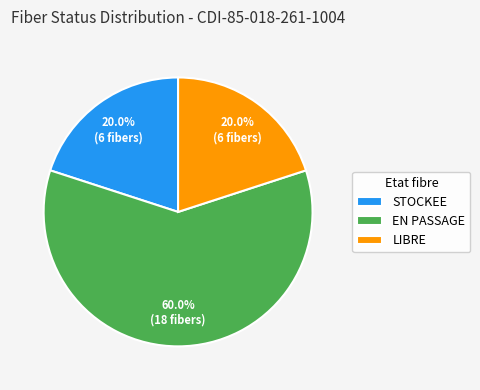

Combined, do EN PASSAGE and STOCKEE account for over 50%?

Yes